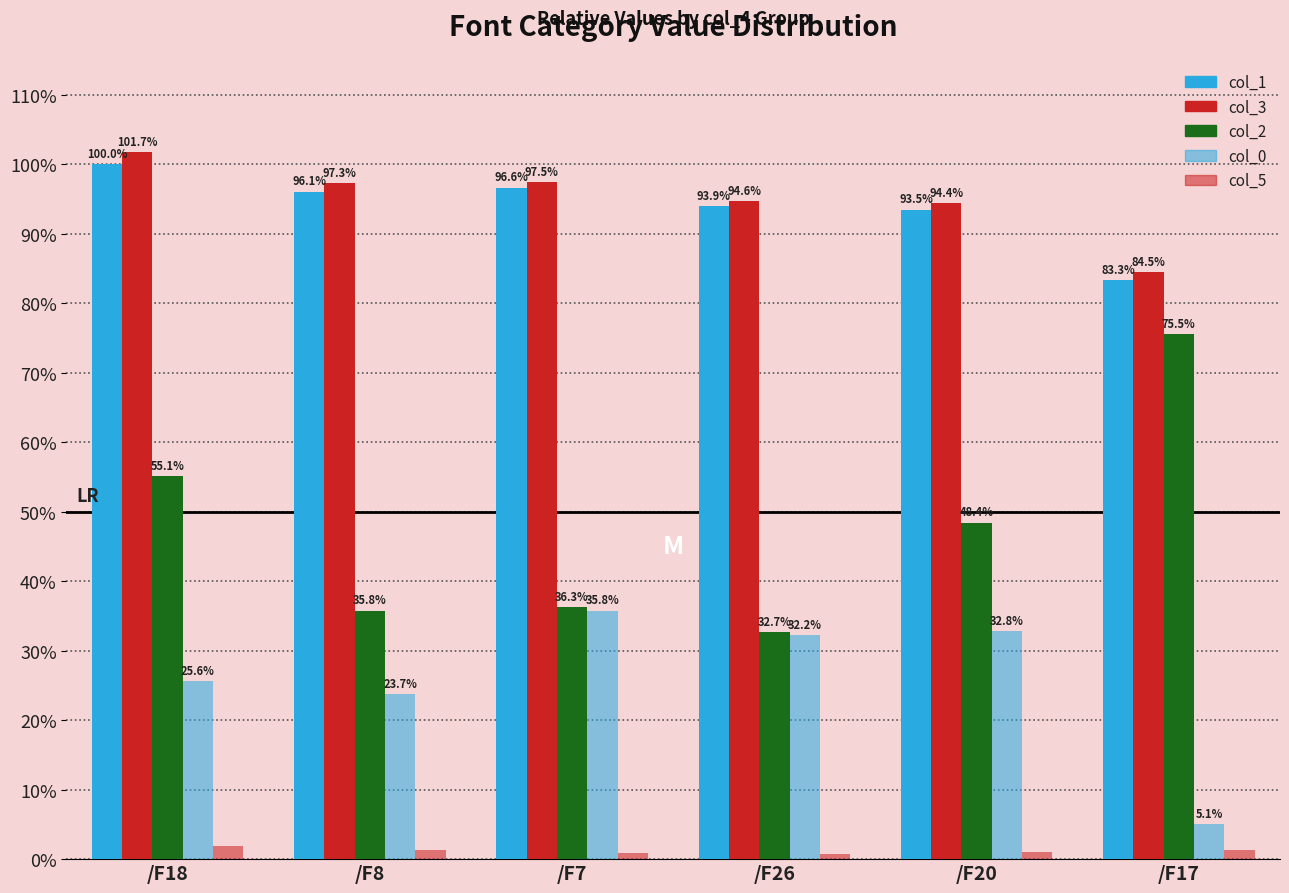

Which has a higher value, /F17 or /F8?

/F8